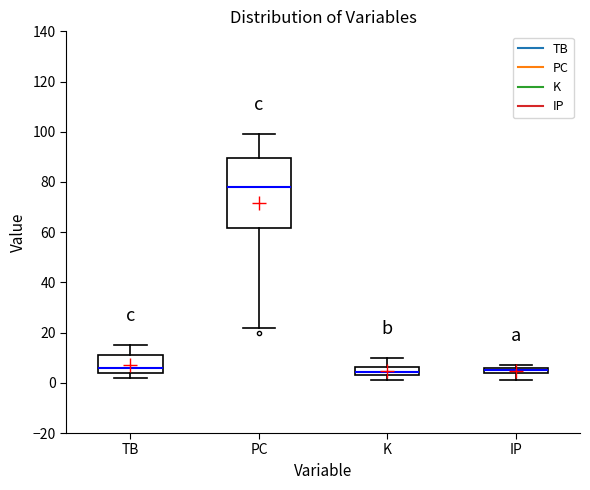

Which box is the tallest, from its lower edge to its upper edge?

PC